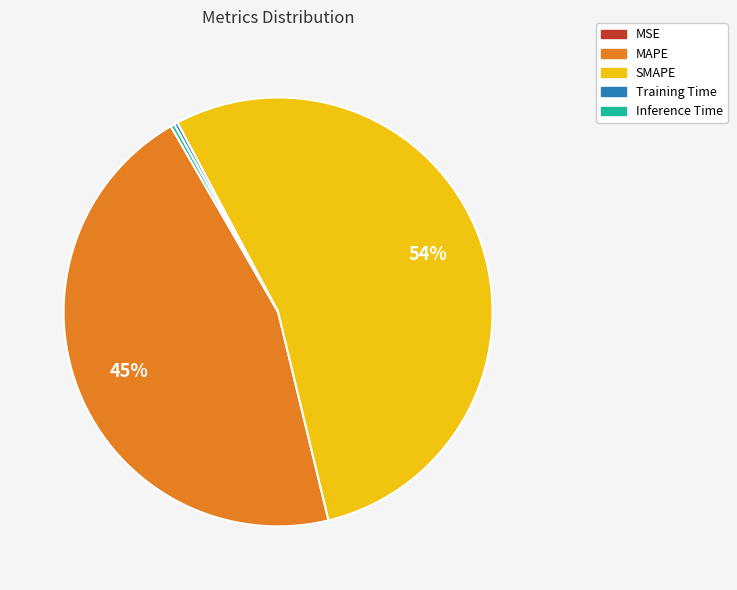

Which category accounts for the majority?

SMAPE